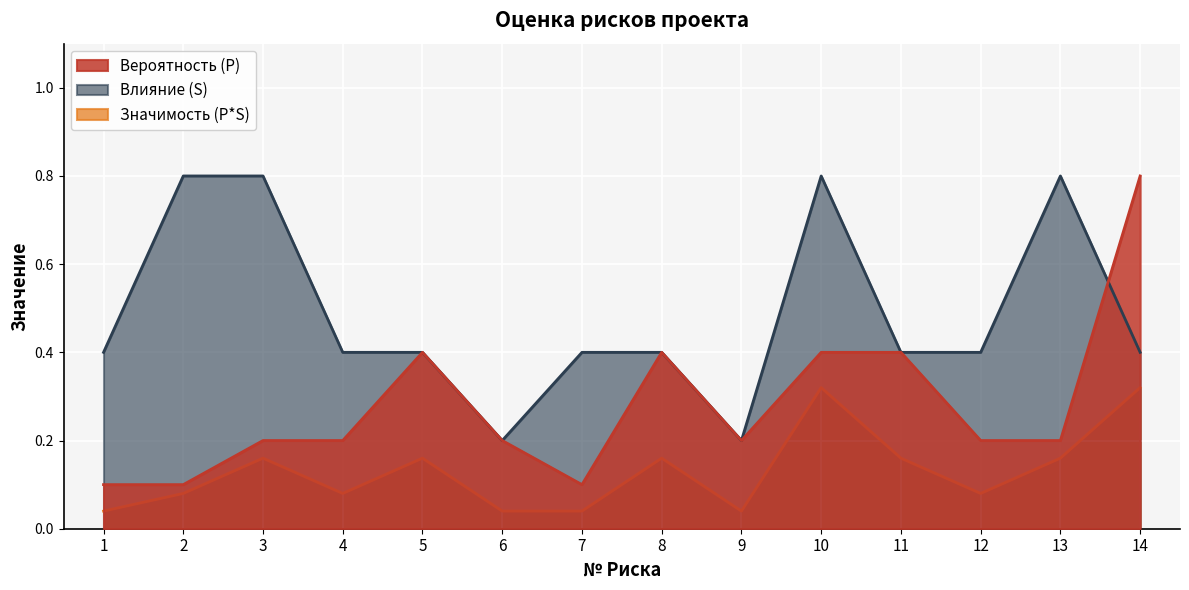

True or false: Вероятность (P) and Значимость (P*S) intersect in this chart.

False